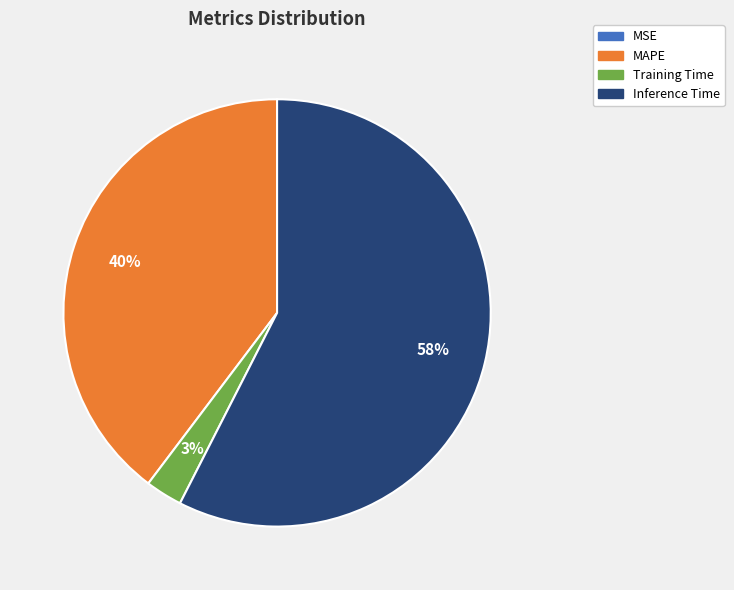

To the nearest percent, what is the average slice percentage?

25%